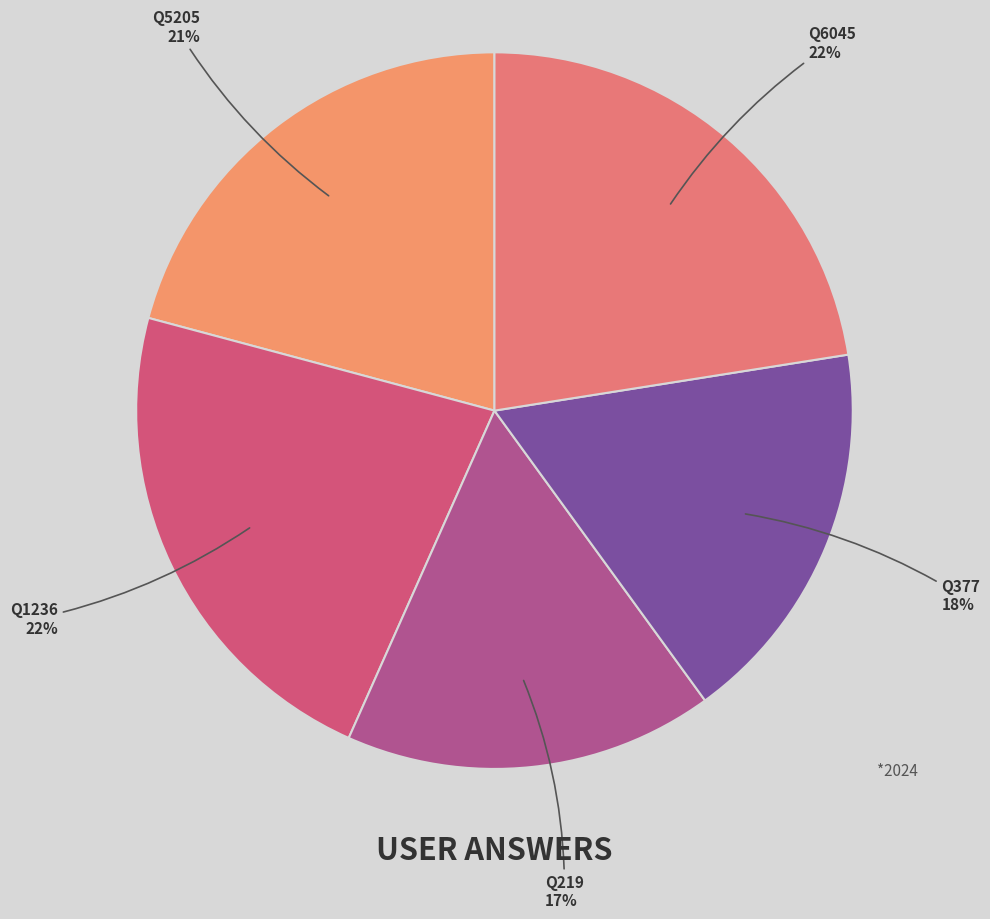

How many slices are in this pie chart?

5